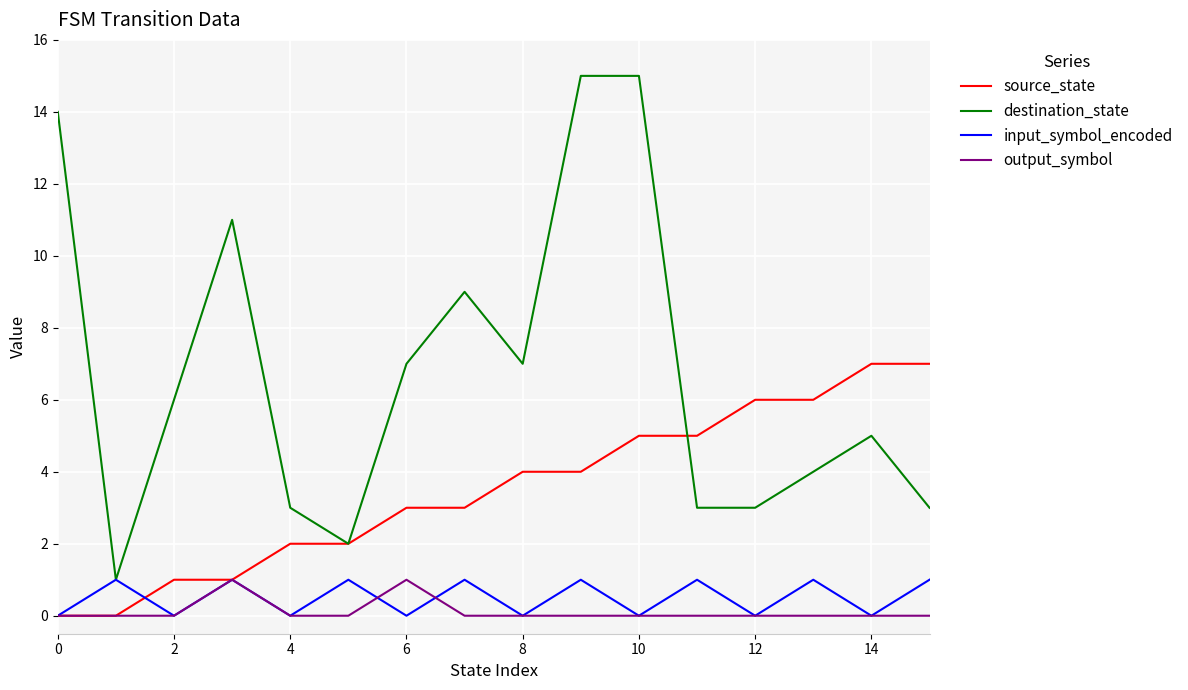

What is the difference between the maximum and minimum values in the input_symbol_encoded series?

1